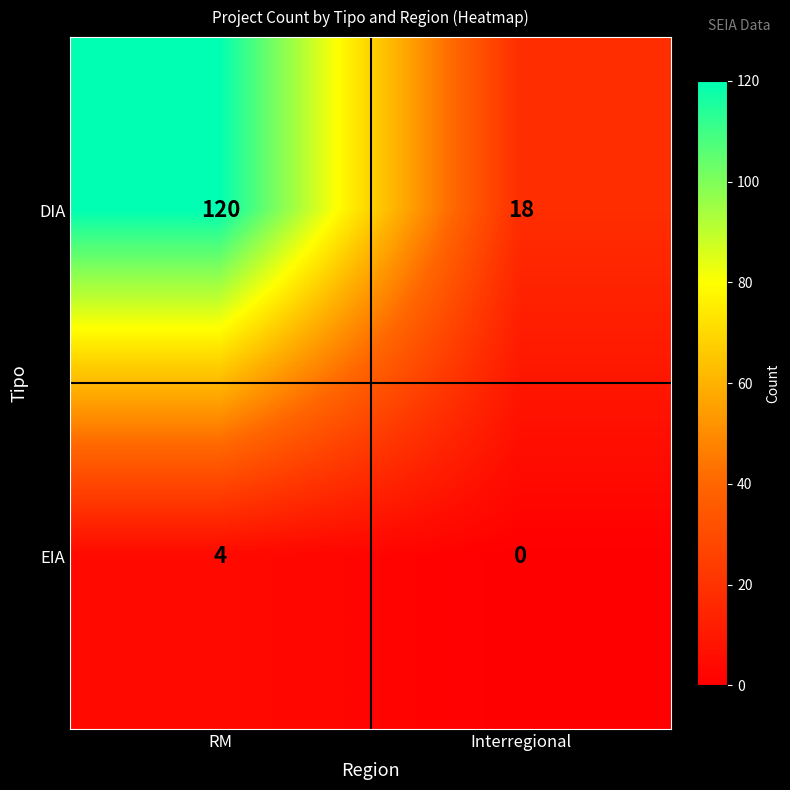

Which series has the largest total across all categories?

DIA